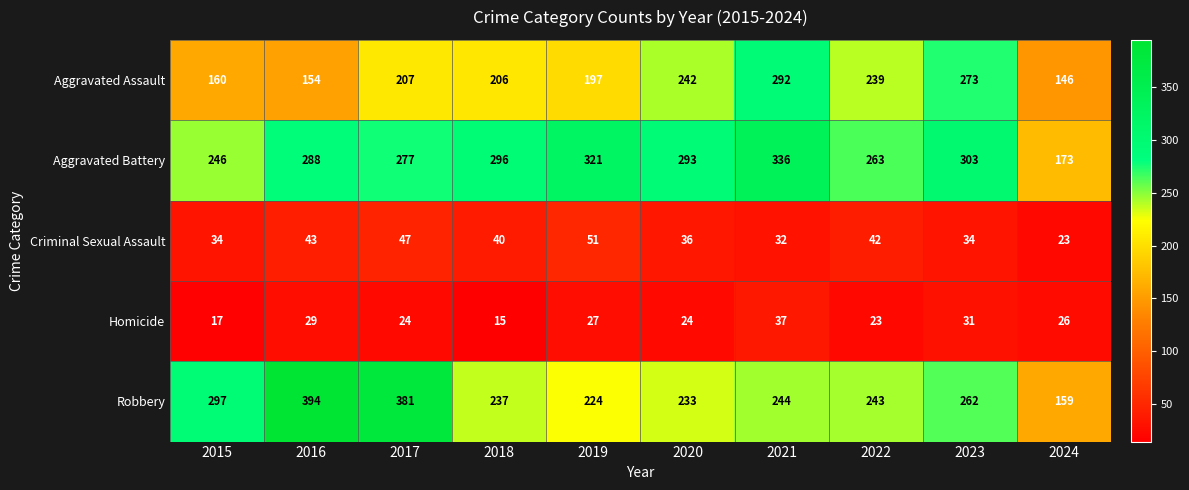

Which label corresponds to the smallest value in the chart?

2018